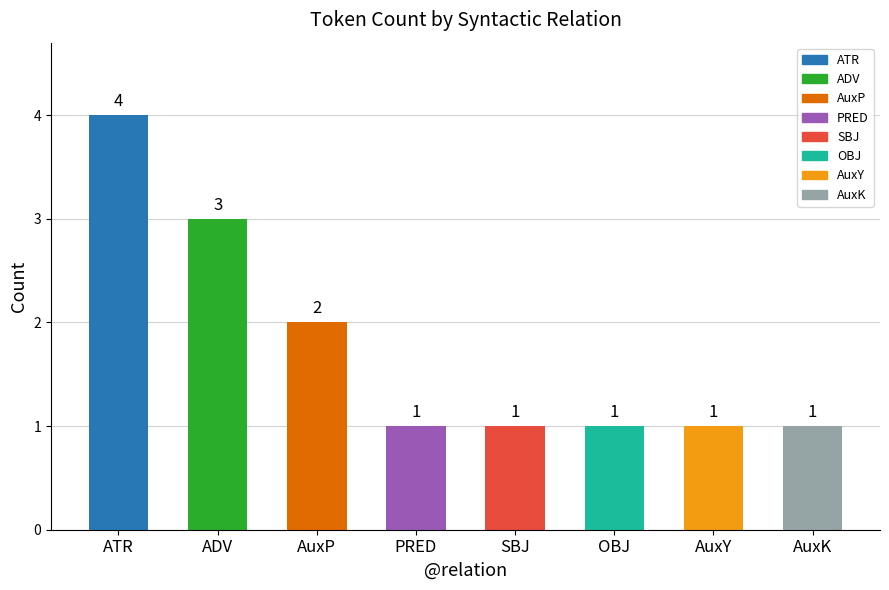

Reading left to right, transcribe all the data shown in this chart.

4	3	2	1	1	1	1	1